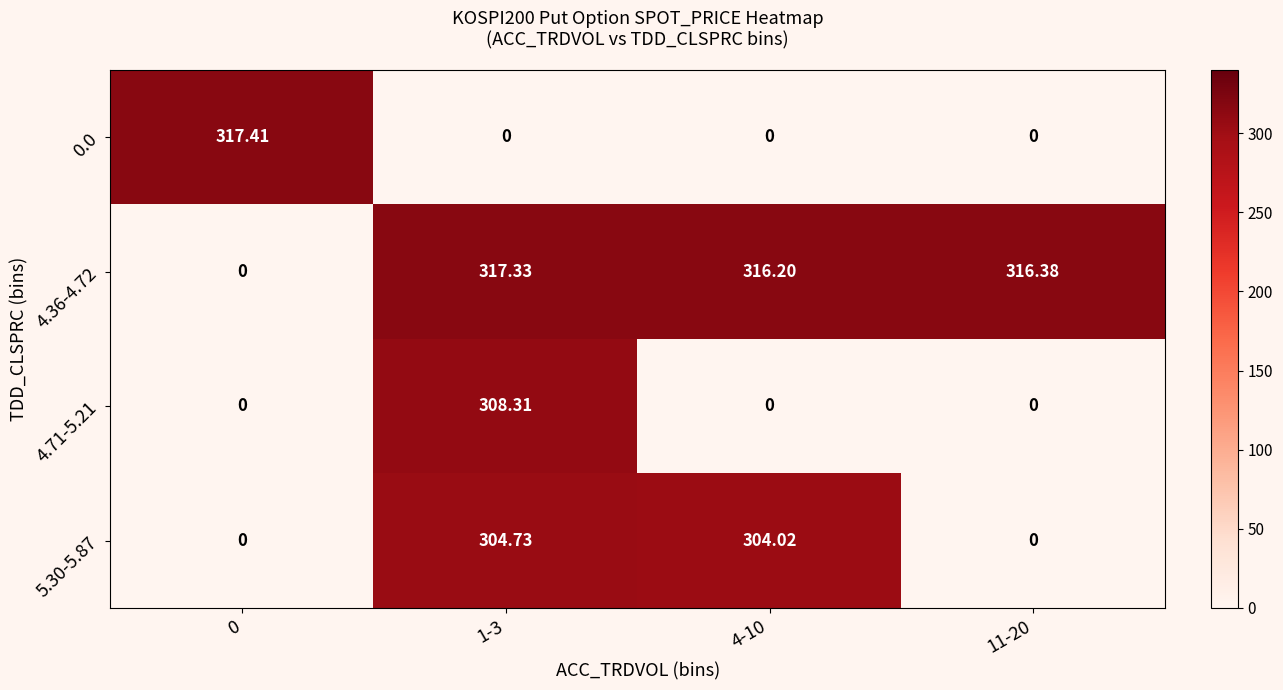

Reading left to right, extract all data points from this chart.

0.0: 0=317.4	1-3=0.0	4-10=0.0	11-20=0.0
4.36-4.72: 0=0.0	1-3=317.3	4-10=316.2	11-20=316.4
4.71-5.21: 0=0.0	1-3=308.3	4-10=0.0	11-20=0.0
5.30-5.87: 0=0.0	1-3=304.7	4-10=304.0	11-20=0.0